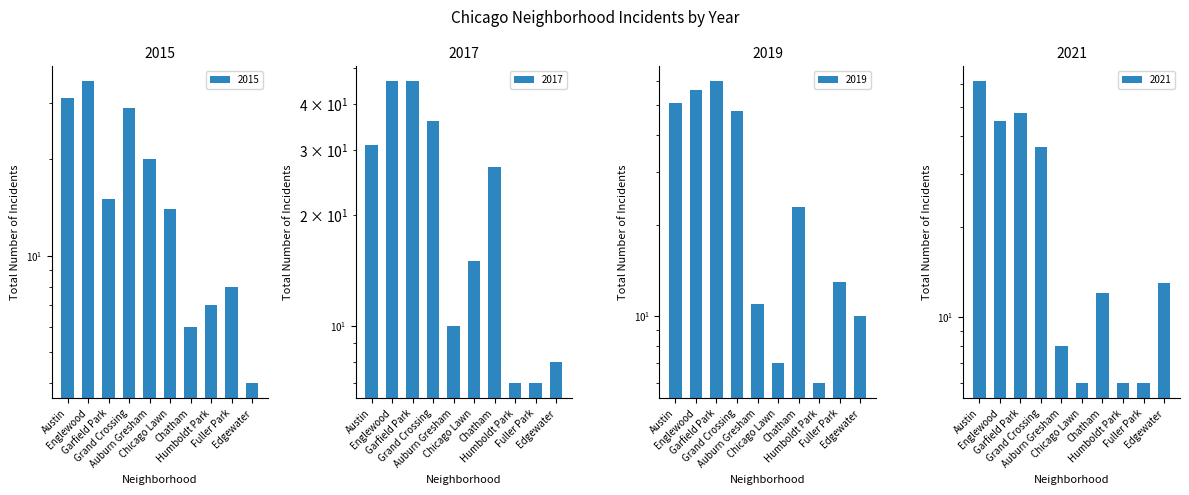

How many values in the 2017 series exceed 27?

4